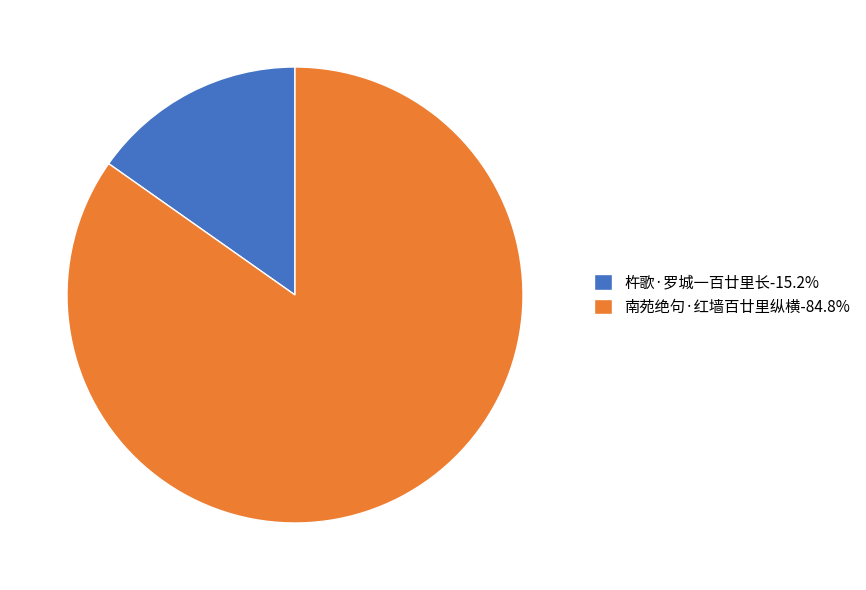

Count the number of slices in the pie.

2